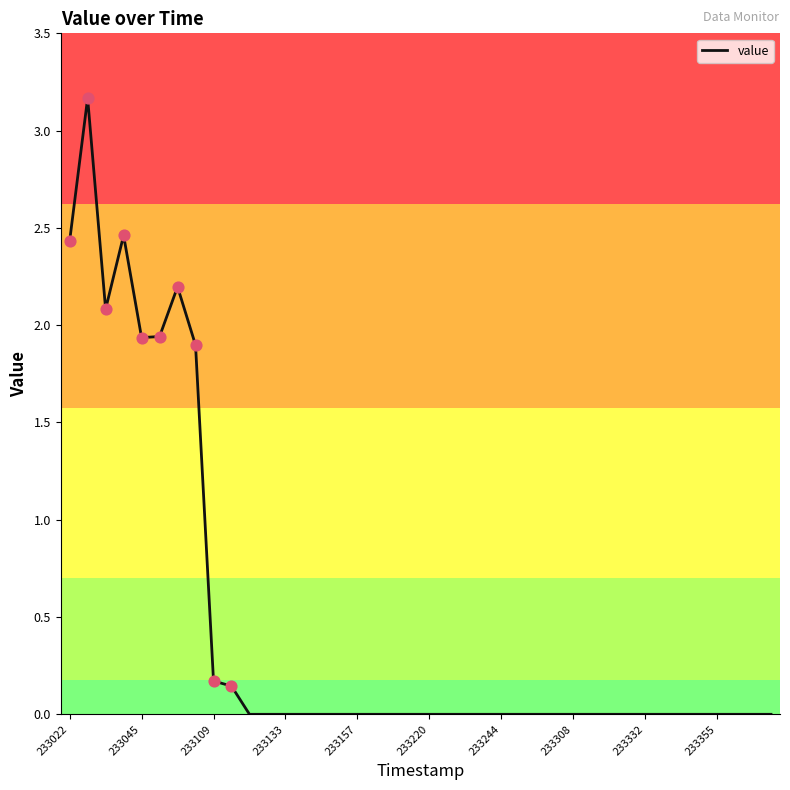

What is the greatest value displayed?

3.2